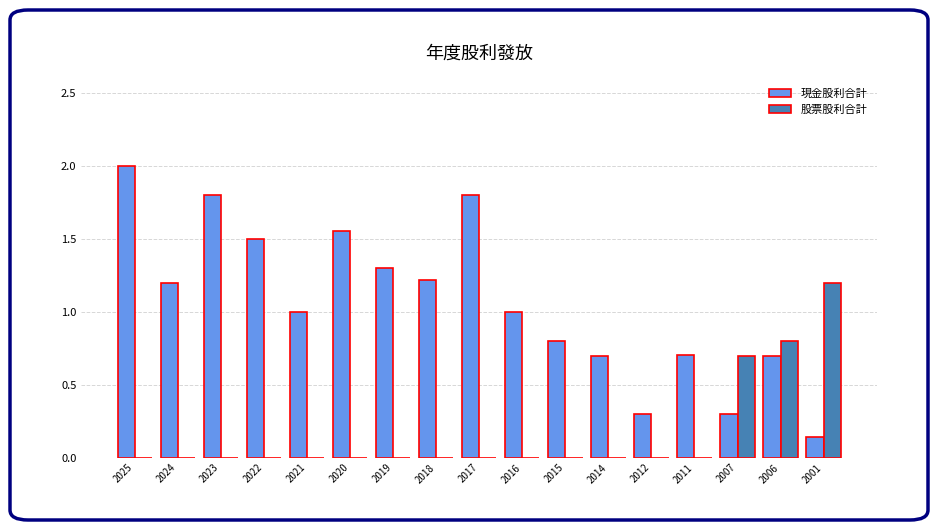

Are the bars grouped side by side (vs. stacked)?

Yes